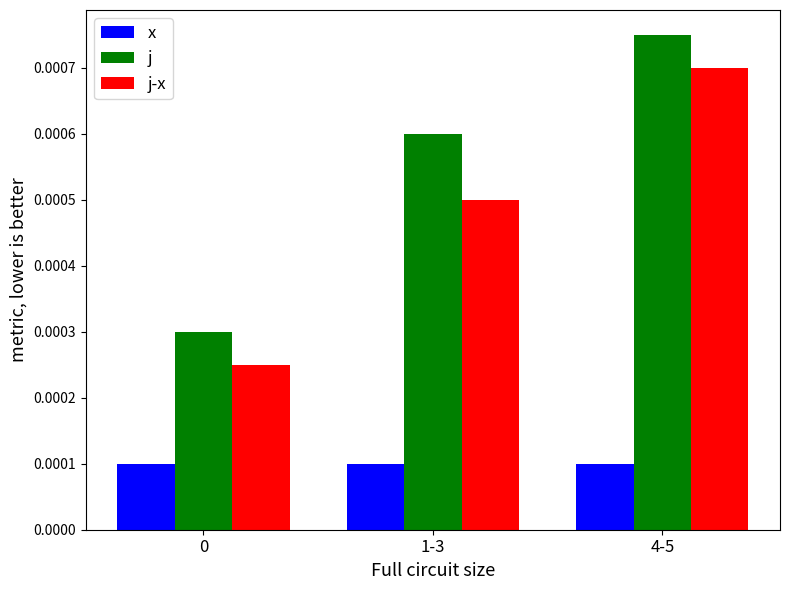

How many groups of bars are there?

3